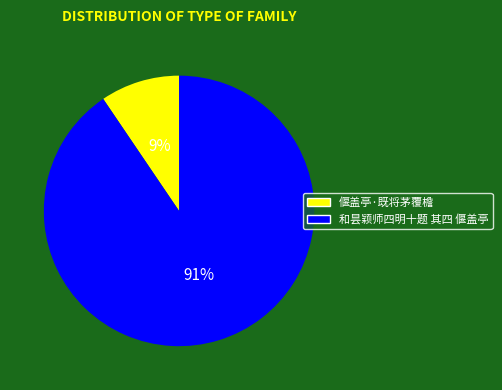

The 偃盖亭·既将茅覆檐 slice represents 9% of the pie. True or false?

True